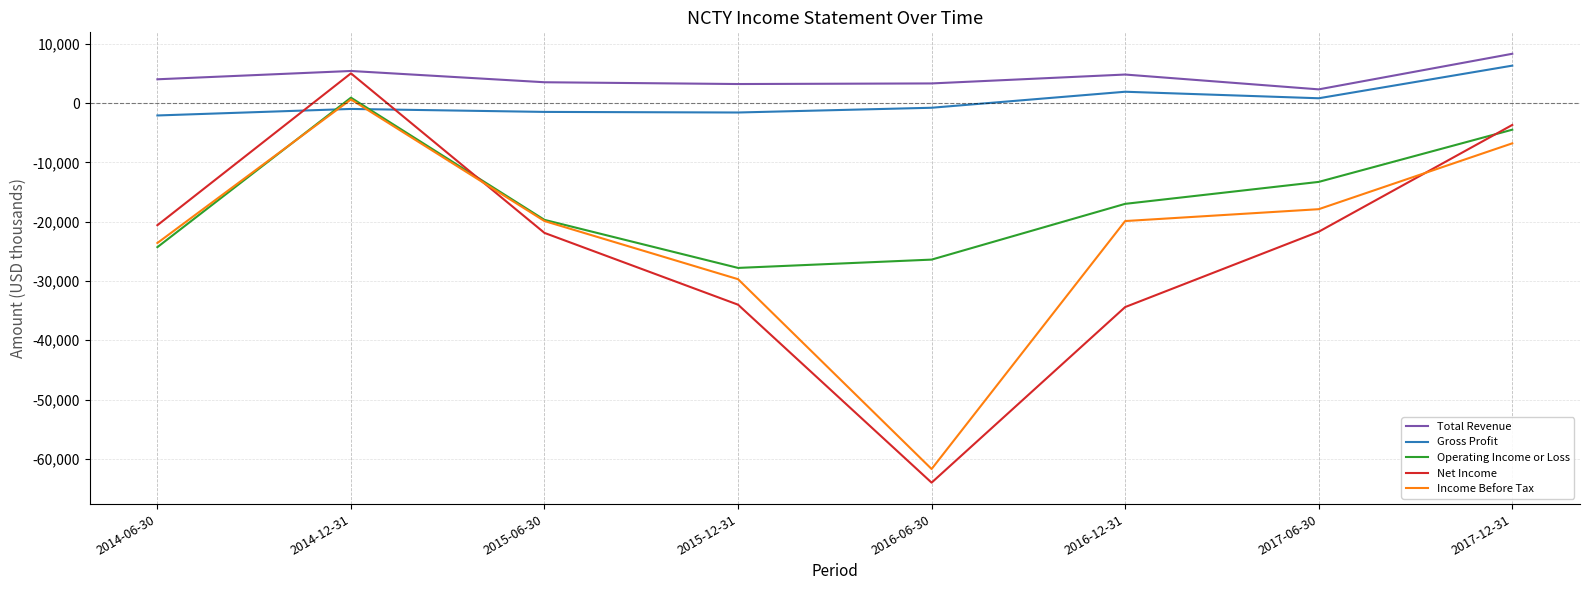

Which label corresponds to the largest value in the chart?

2017-12-31